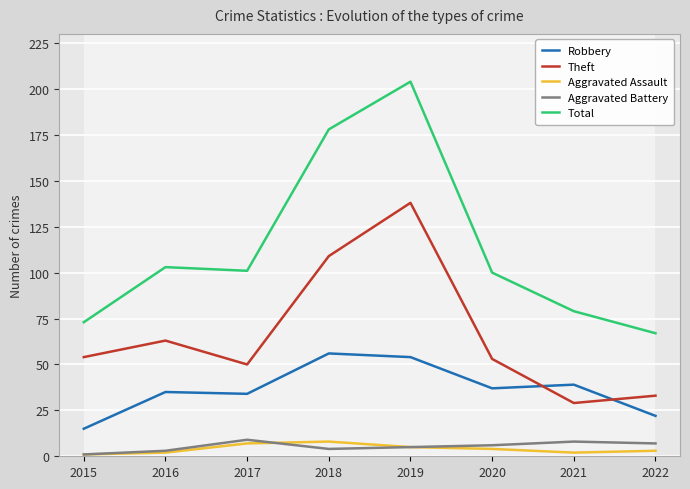

True or false: Total has a value of 204 at 2019.

True